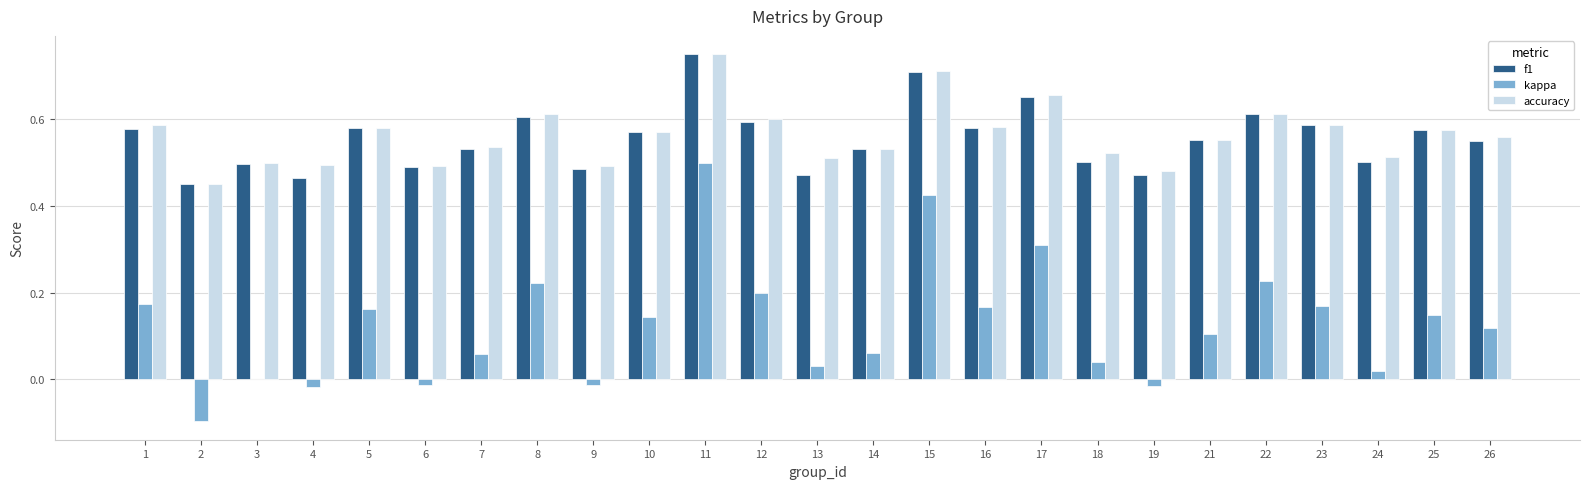

Is the value of kappa at 24 greater than the value of f1 at 10?

No